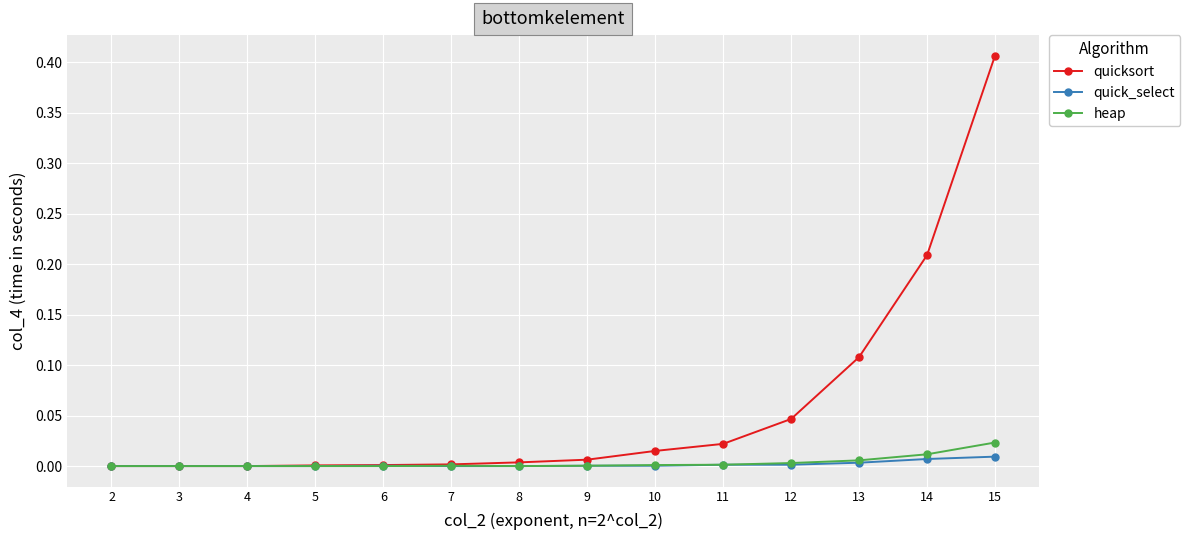

Which series has the largest total across all categories?

quicksort